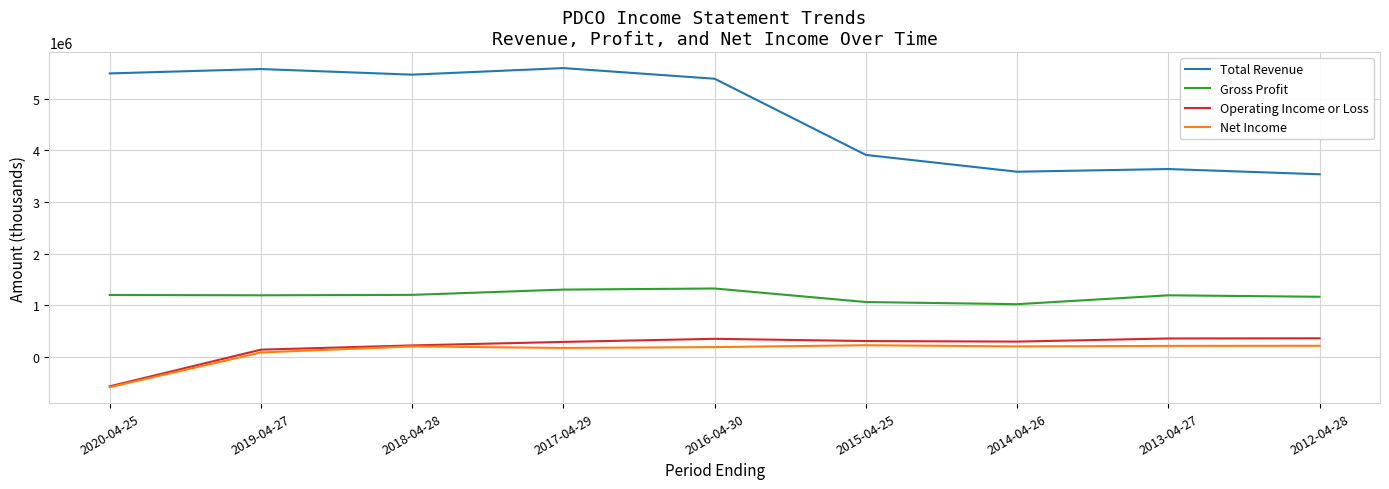

Which series has the largest total across all categories?

Total Revenue